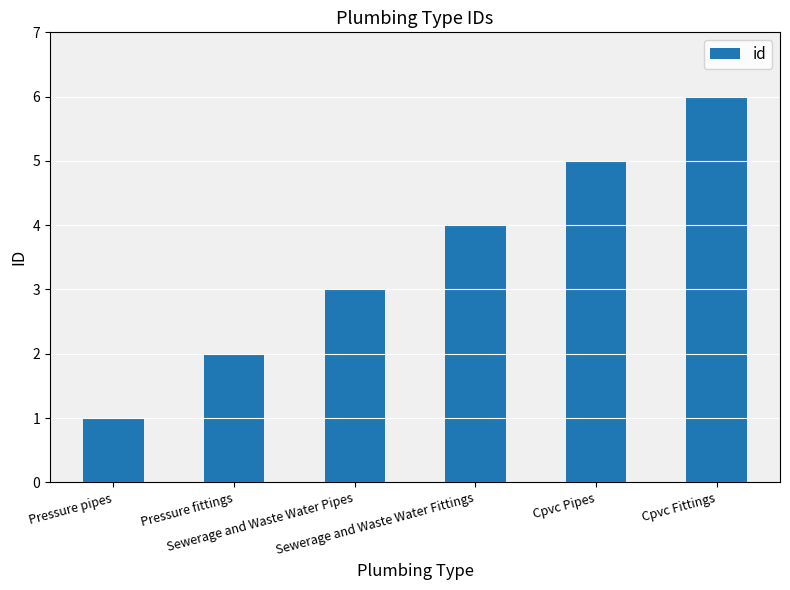

True or false: the data shows 2 at Pressure fittings.

True